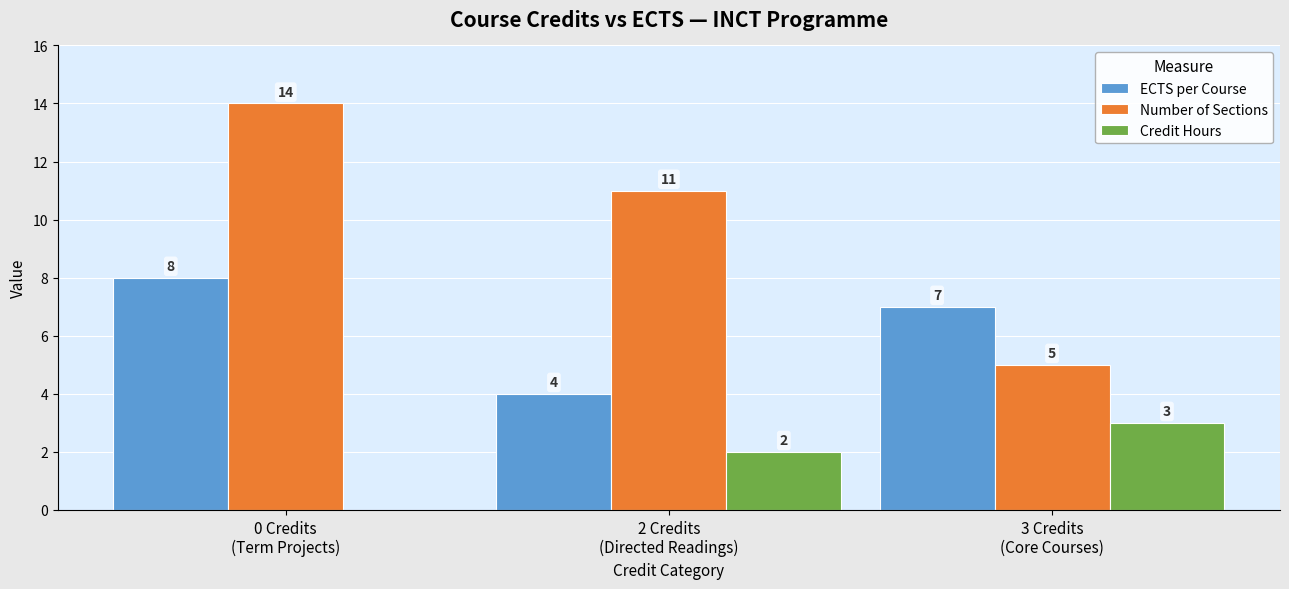

Count the number of data series in this chart.

3